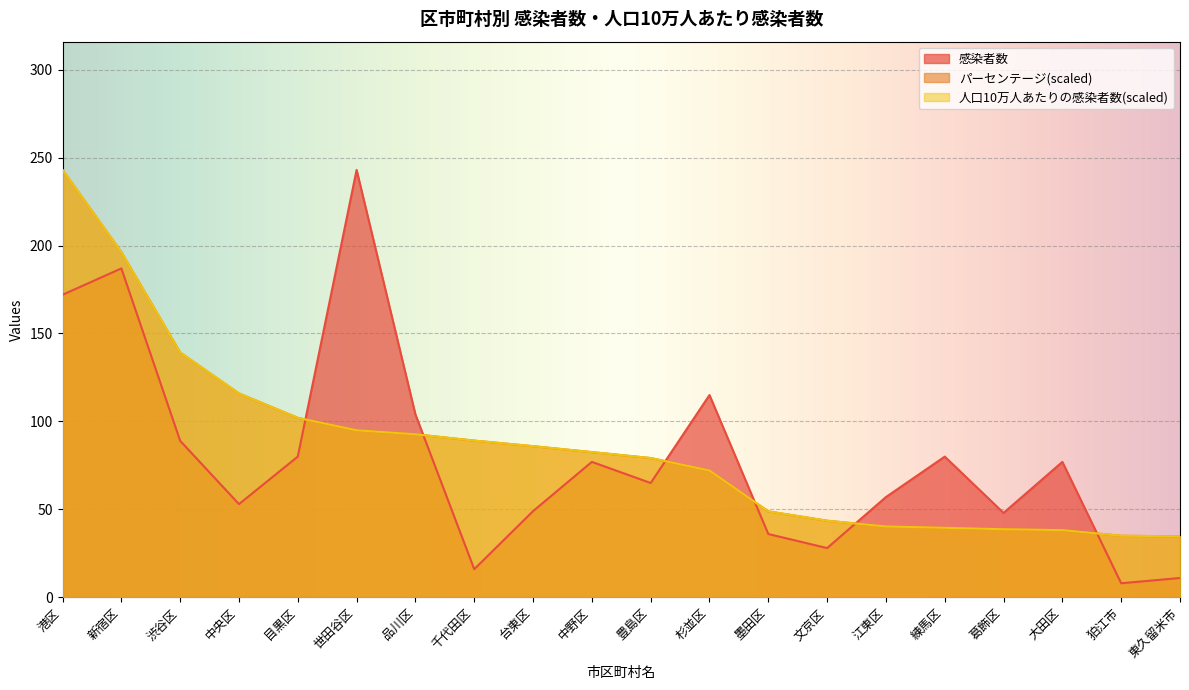

What is the spread (max minus min) of values at 墨田区?

12.9